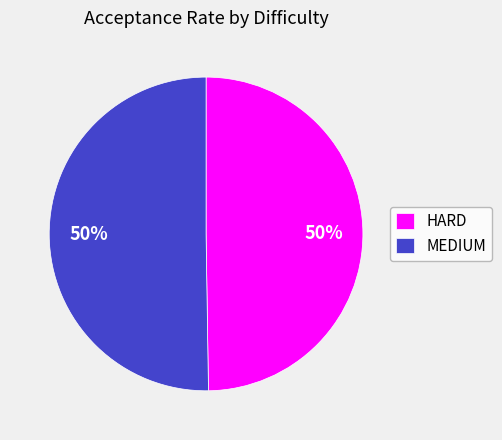

How many segments does this pie chart have?

2